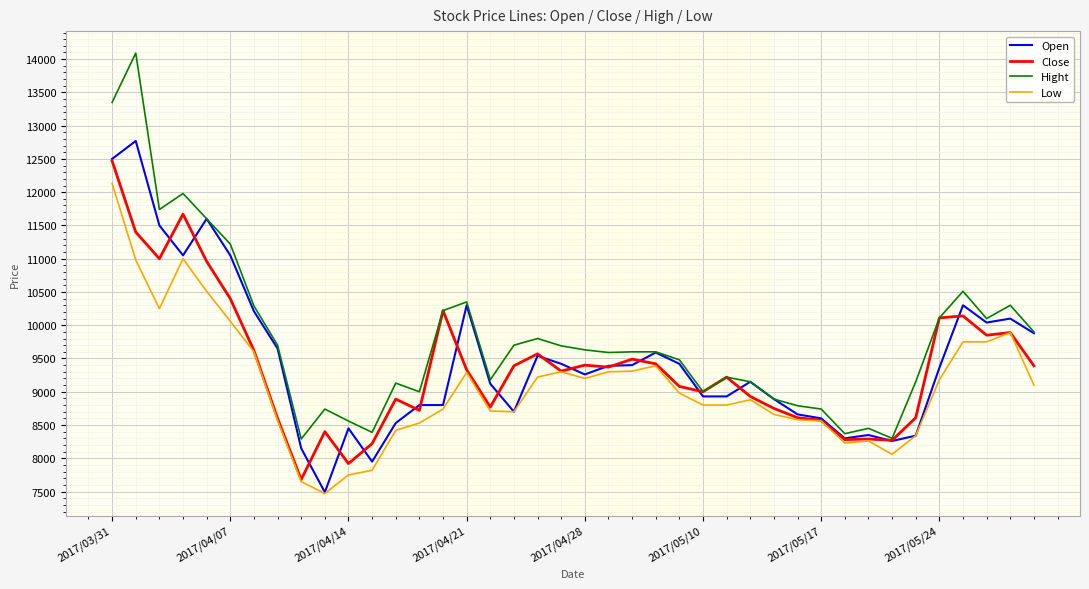

Rank the series by their maximum value, from lowest to highest.

Low, Close, Open, Hight